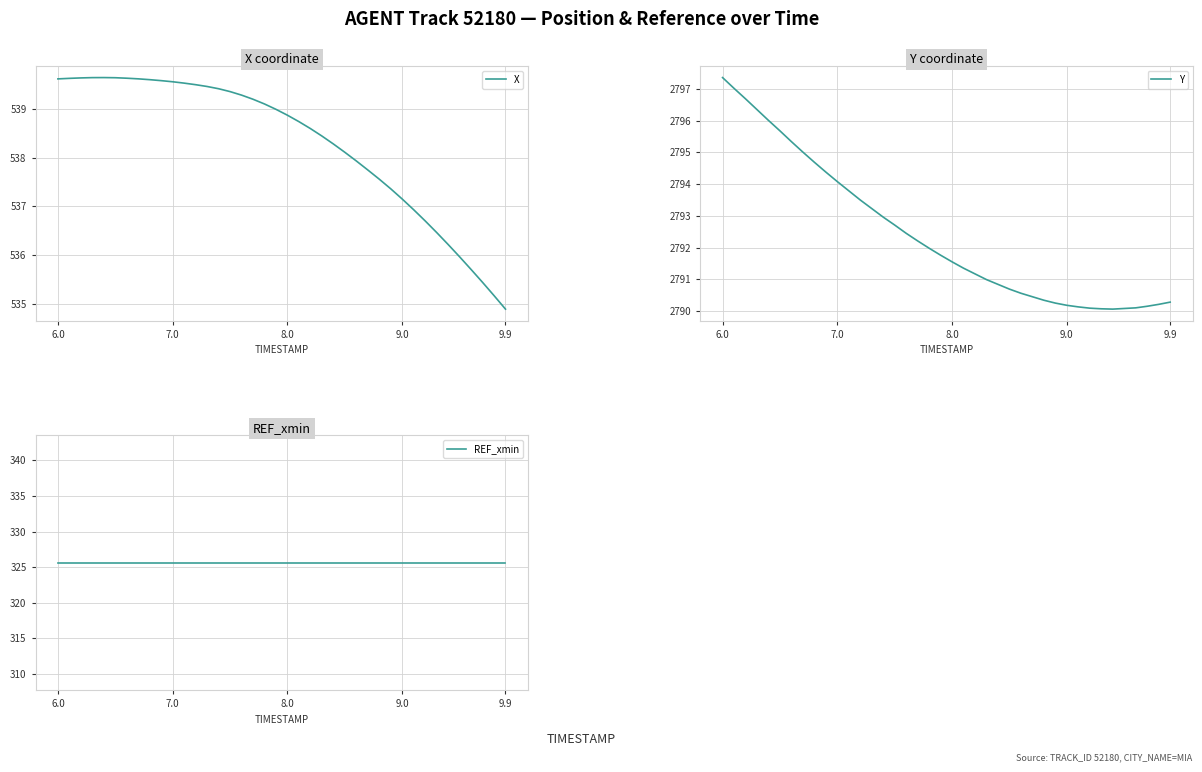

At which category does the chart reach its peak across all series?

6.0